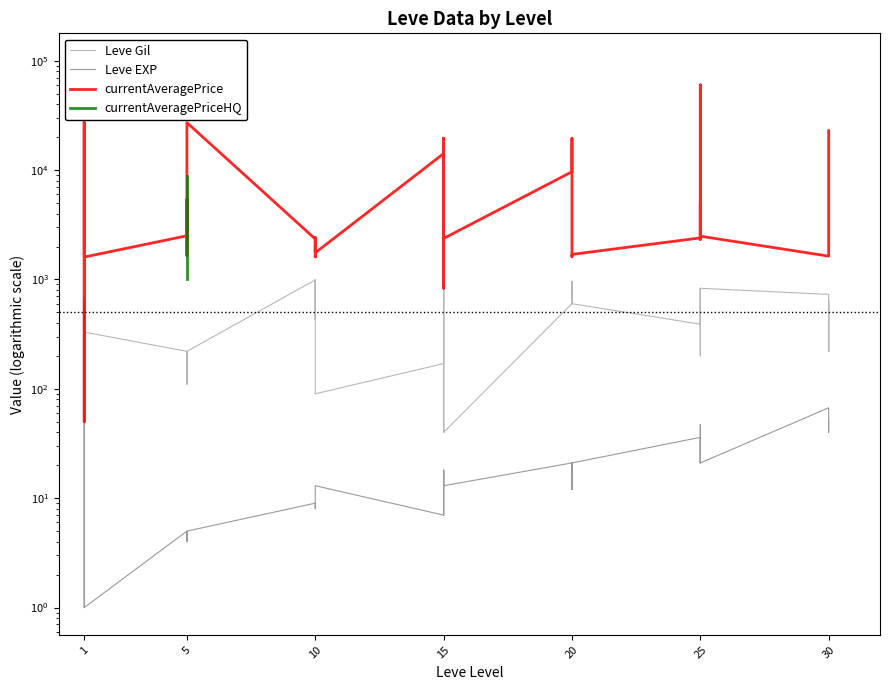

How many values in currentAveragePriceHQ are above zero?

5